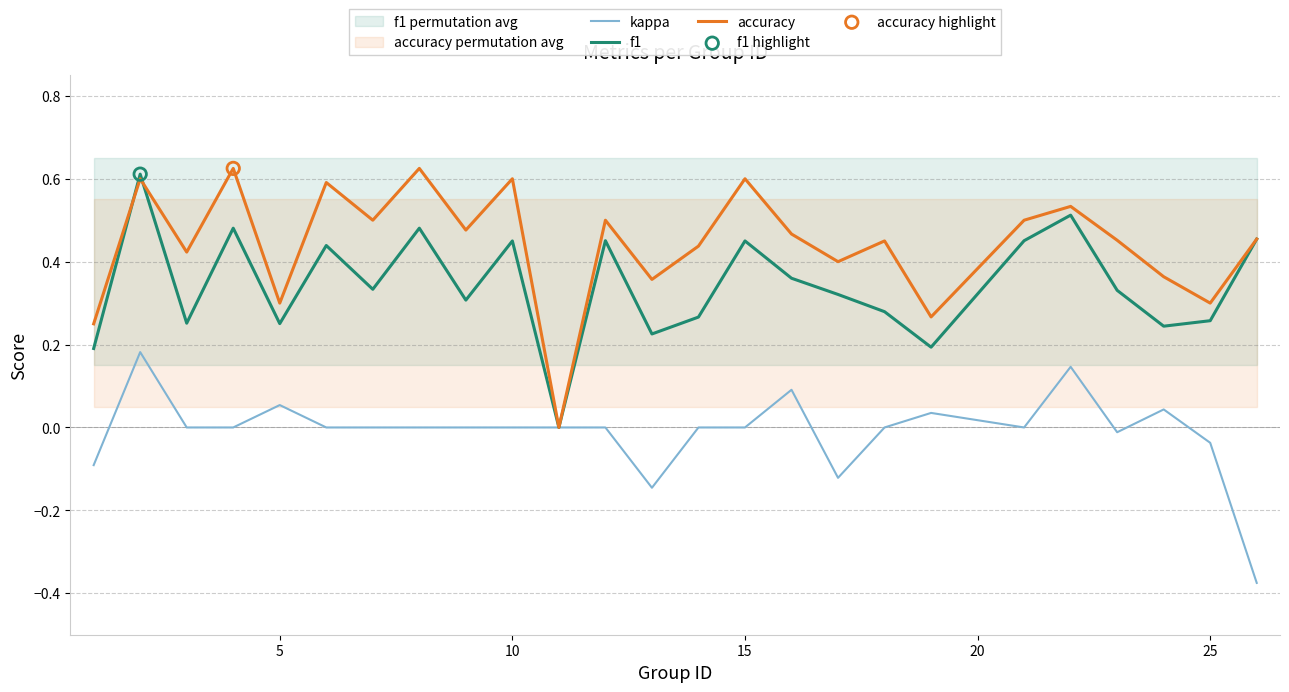

True or false: accuracy has a value of 0.6 at 15.

True